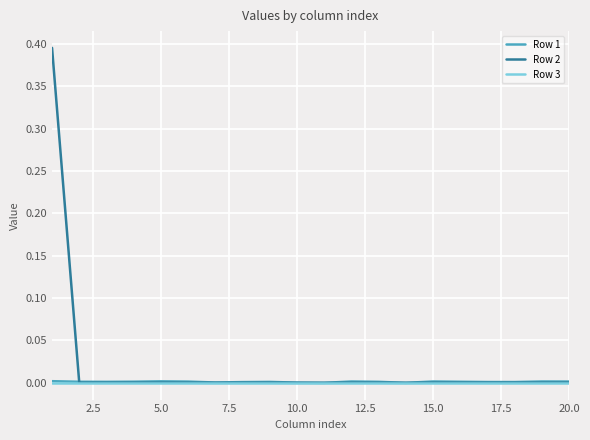

Which series has the largest total across all categories?

Row 2